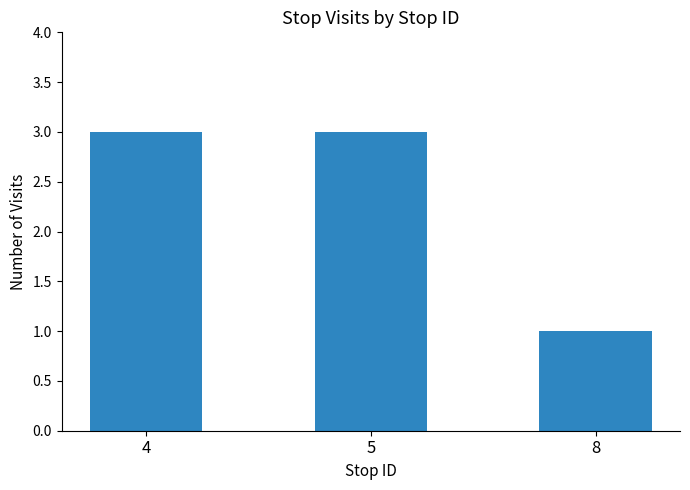

Reading left to right, transcribe all the data shown in this chart.

4=3	5=3	8=1